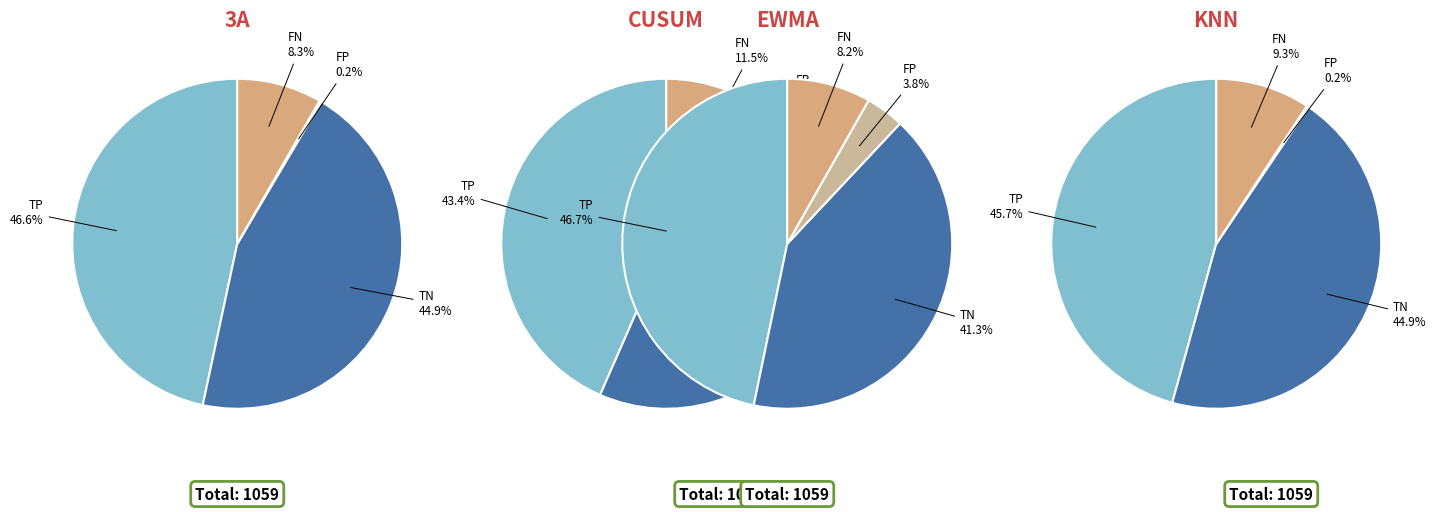

What percentage is the TP slice, to the nearest percent?

43%